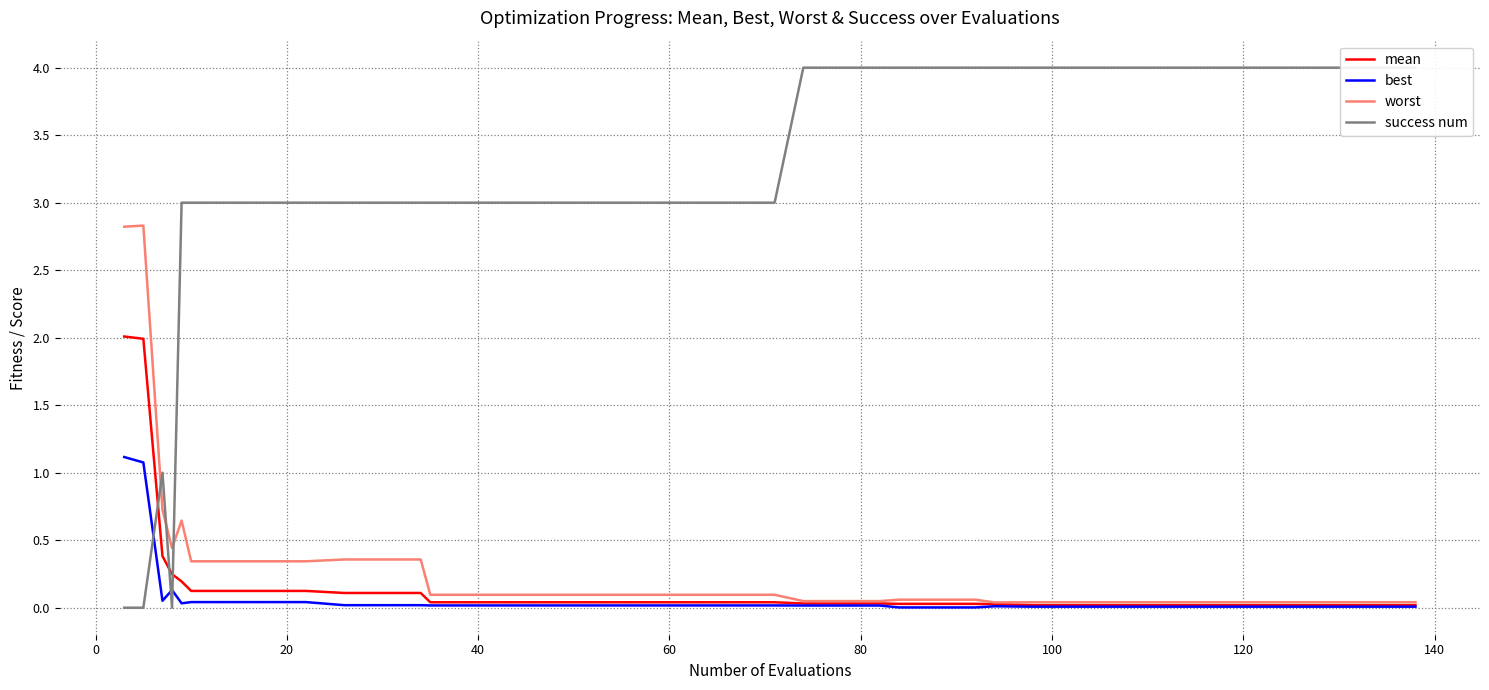

How many interior local peaks does the worst series have?

2